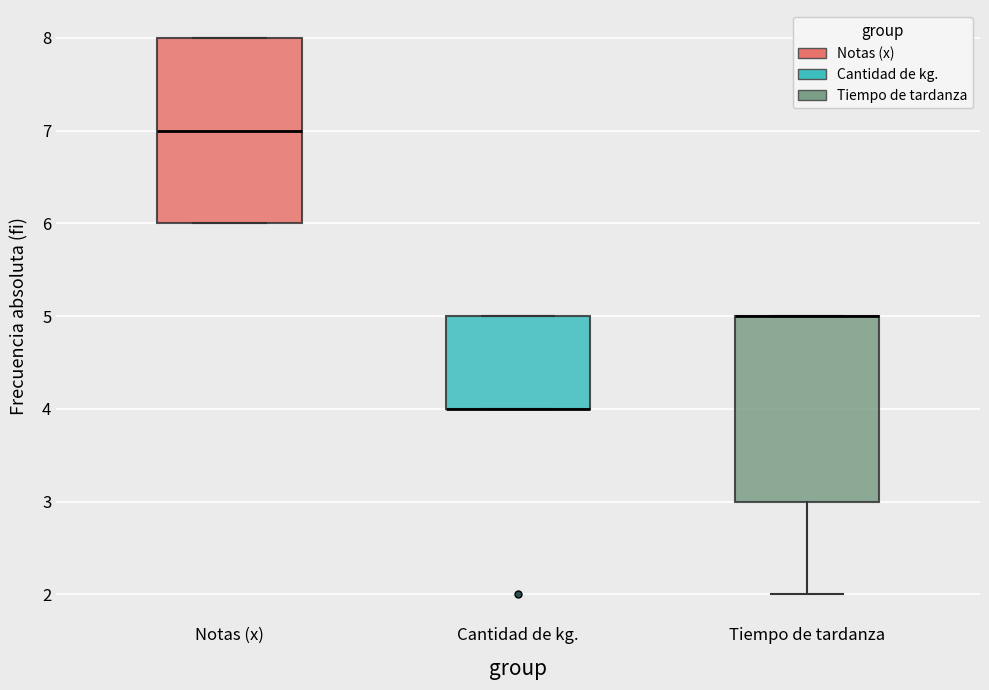

Where does the median line of the box for Notas (x) sit on the y-axis? The values are not printed on the chart, so give them approximately, as read against the axis.

7